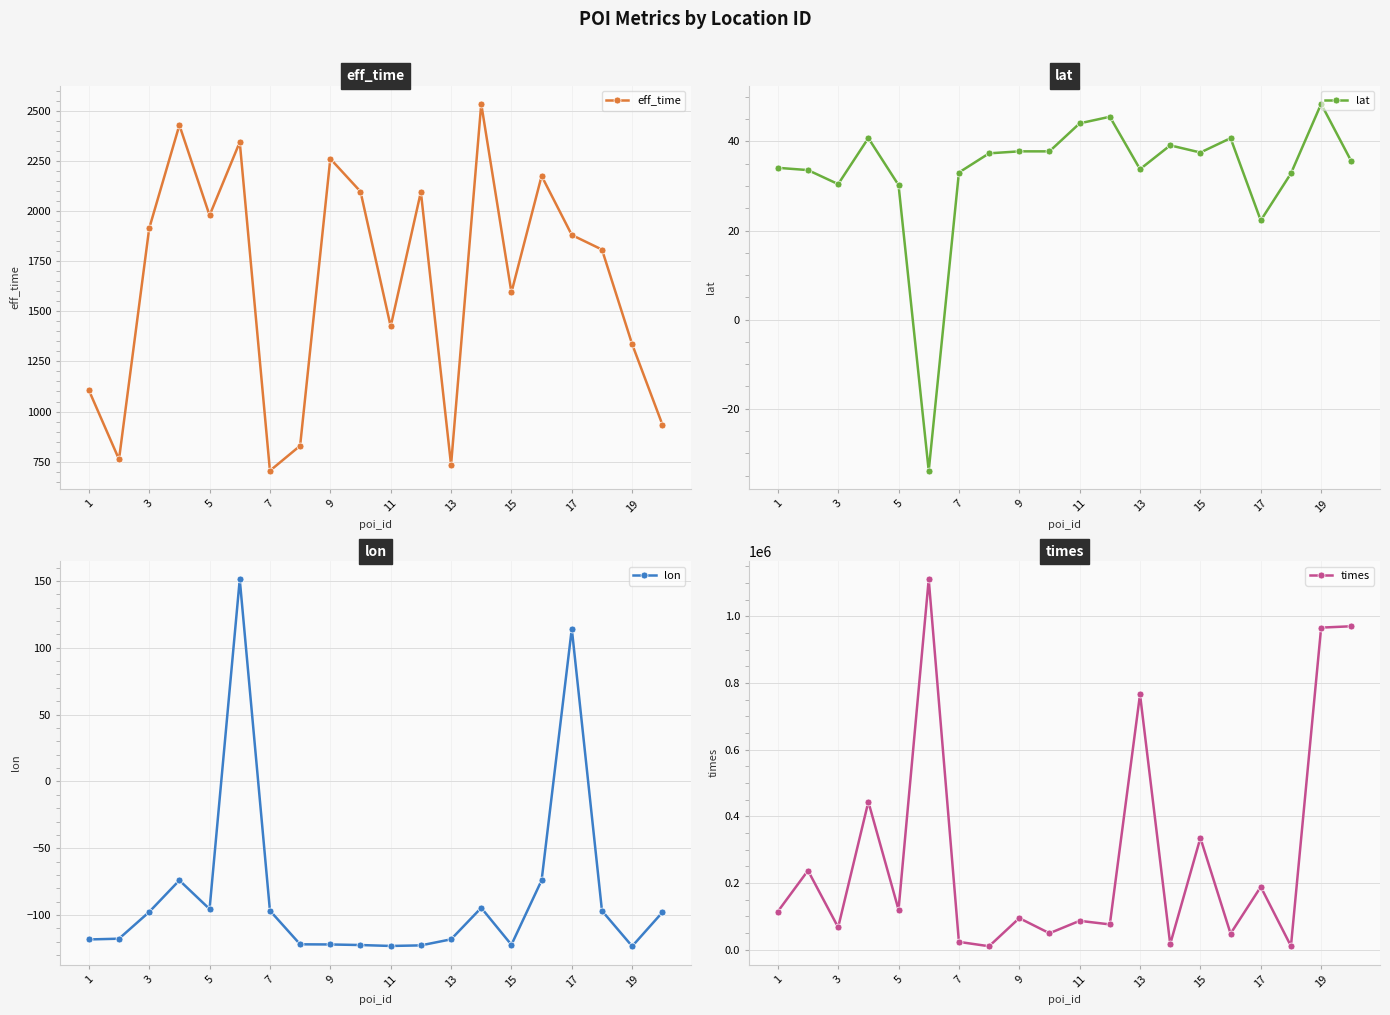

The value of eff_time at 1 is 1439. True or false?

False